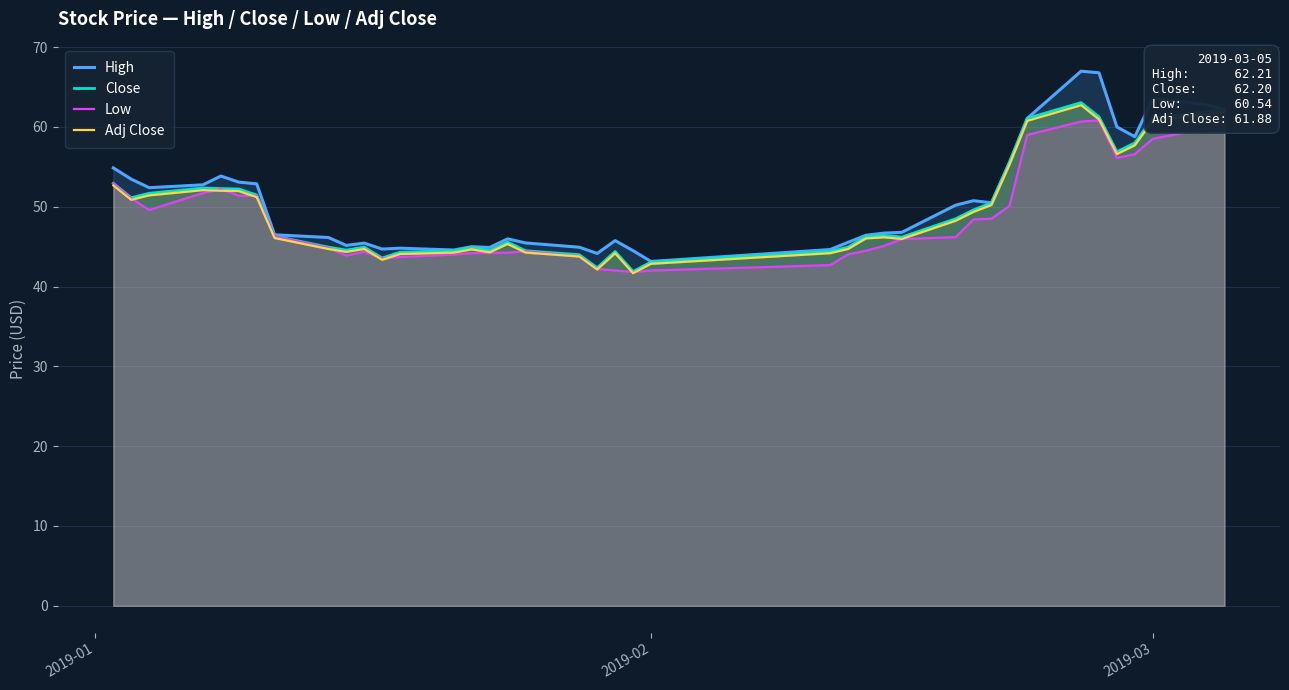

Which series has the largest range (max minus min)?

High